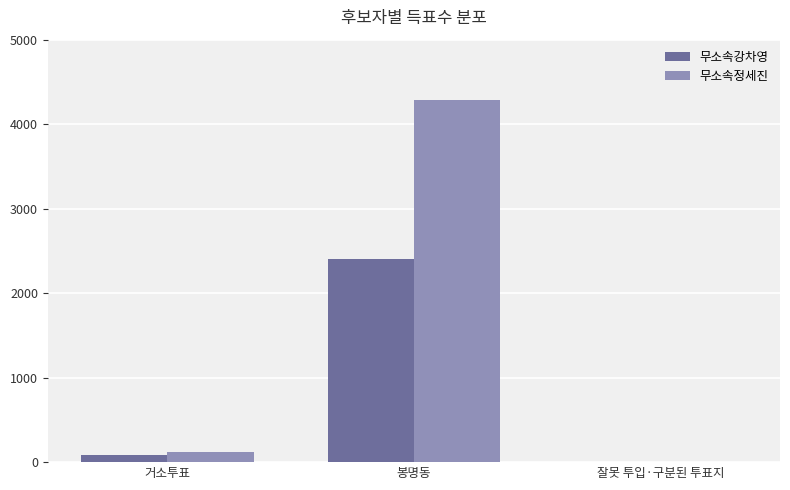

The 무소속강차영 series shows 2407 at 봉명동. True or false?

True